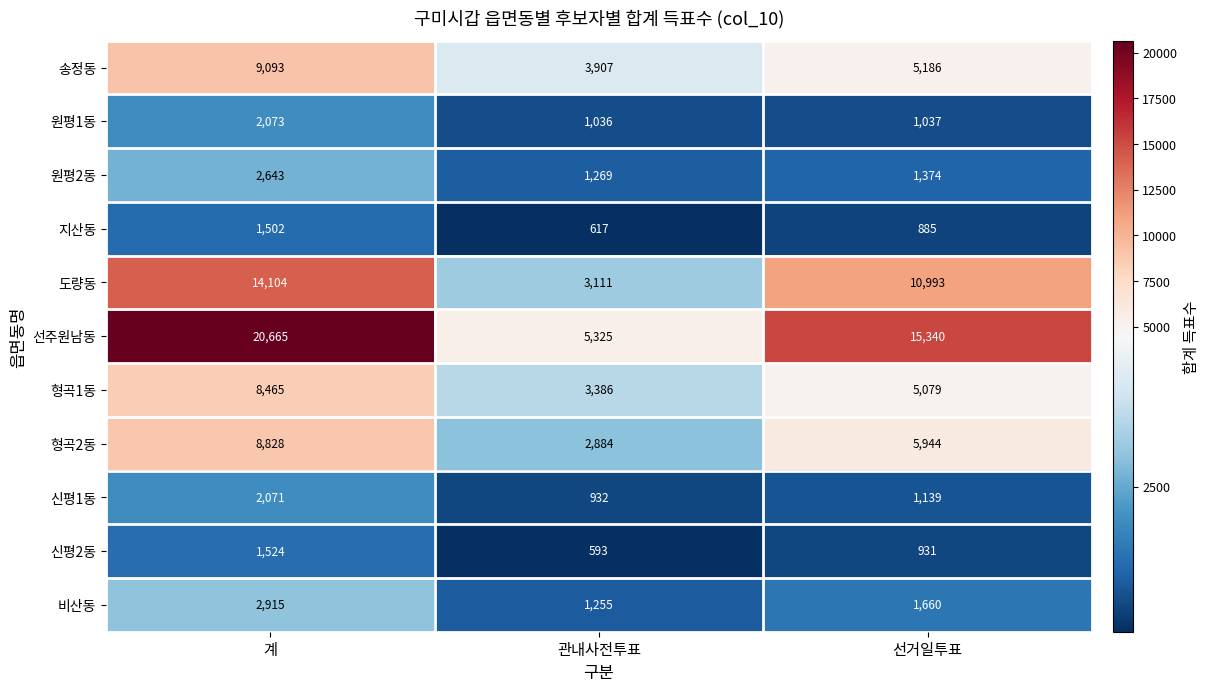

At which label is 형곡2동 closest to 5856?

선거일투표